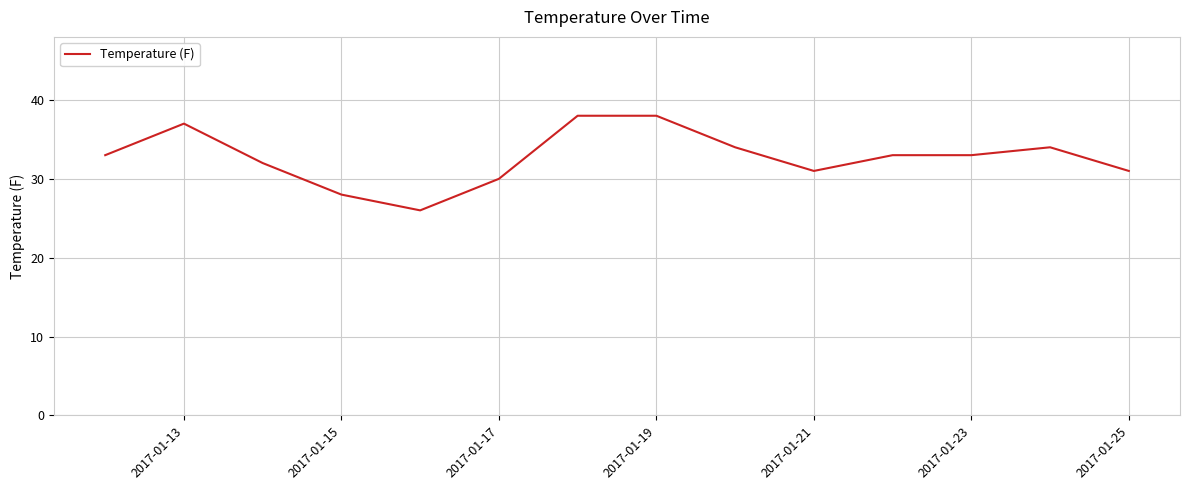

What is the difference between the maximum and minimum values?

12